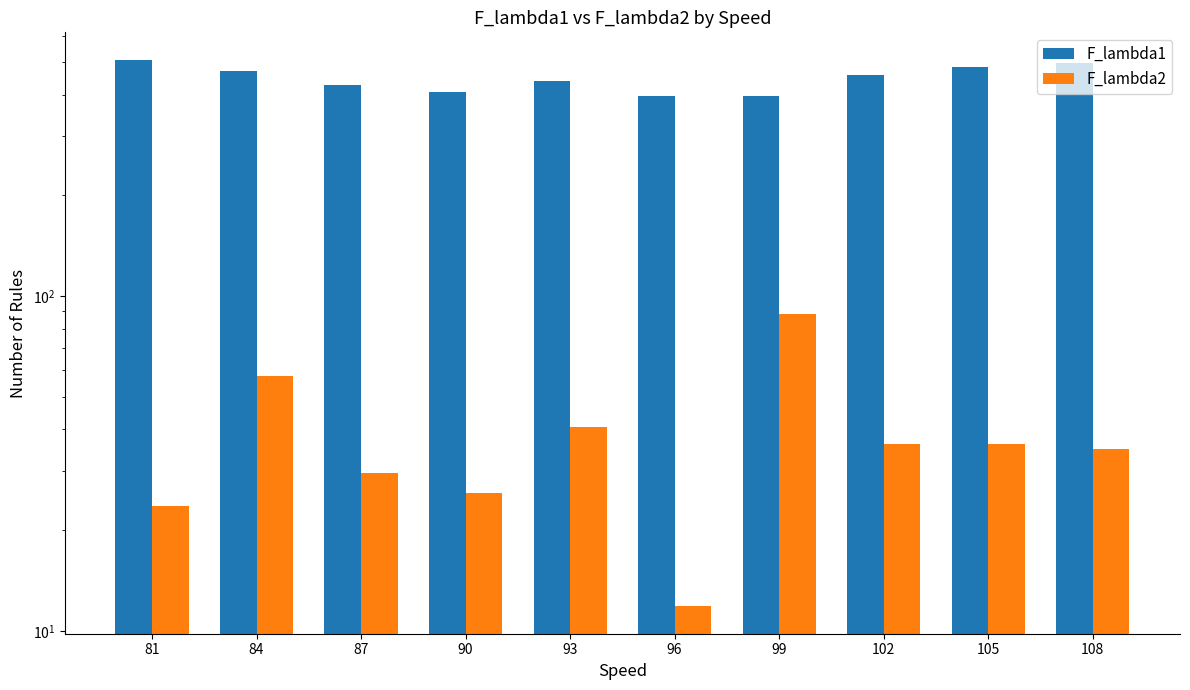

Does the chart contain any negative values?

No